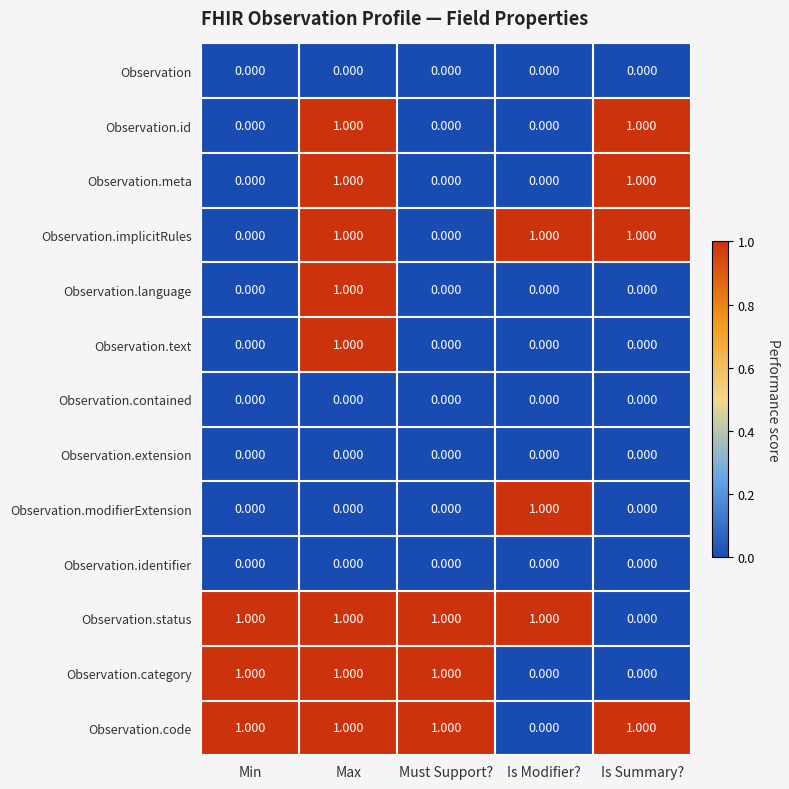

Is the value of Observation.text at Is Summary? greater than the value of Observation.status at Must Support??

No